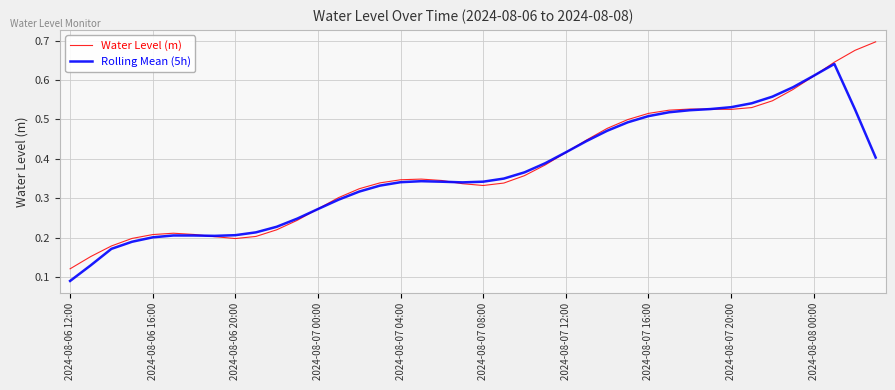

How many lines are shown in the chart?

2